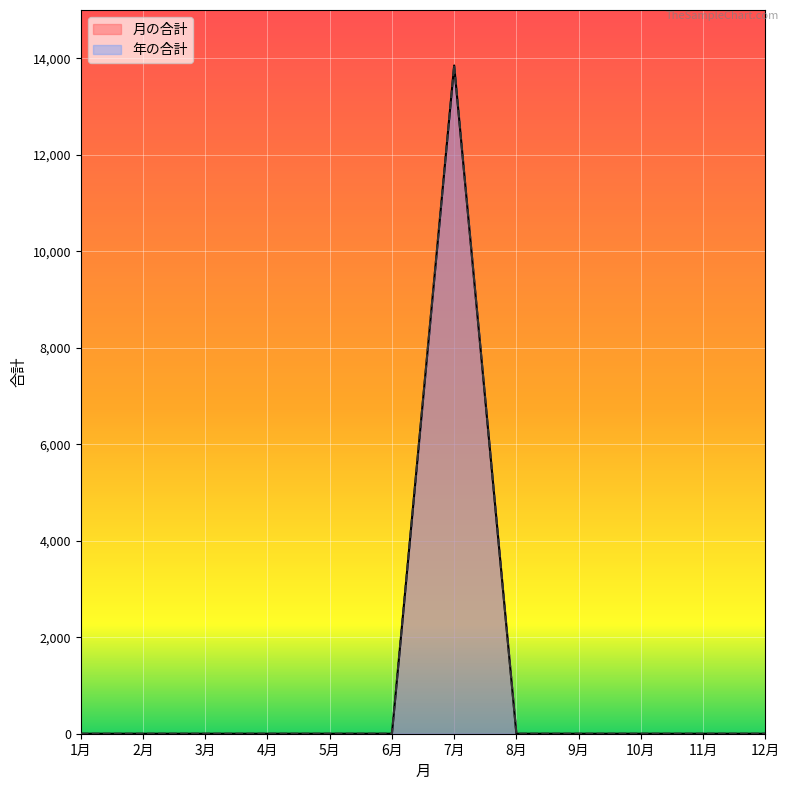

Reading left to right, transcribe all the data shown in this chart.

月の合計: 0	0	0	0	0	0	13850	0	0	0	0	0
年の合計: 0	0	0	0	0	0	13850	0	0	0	0	0